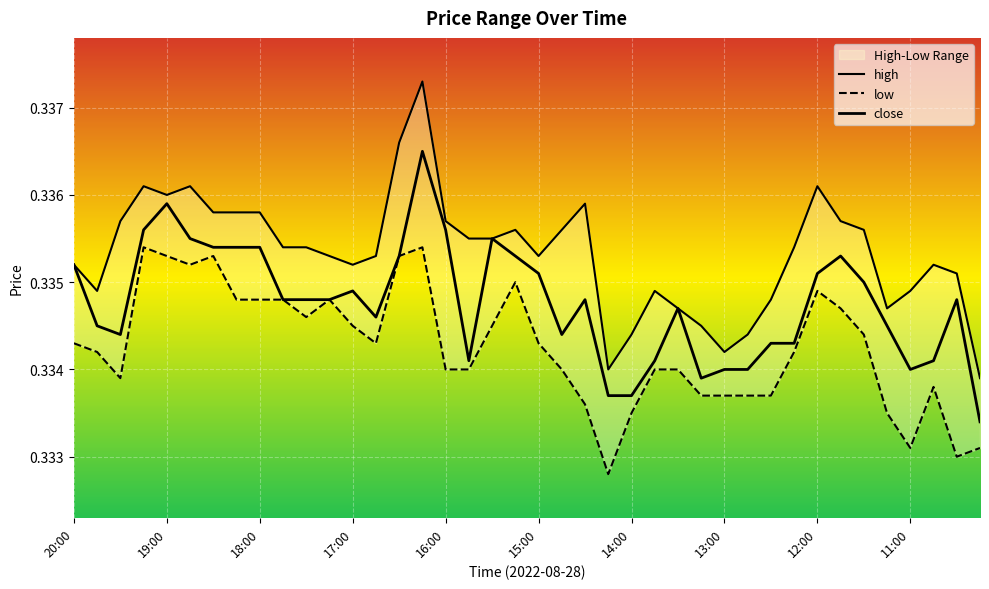

Between 18:00 and 16:45, which series saw the biggest shift?

close